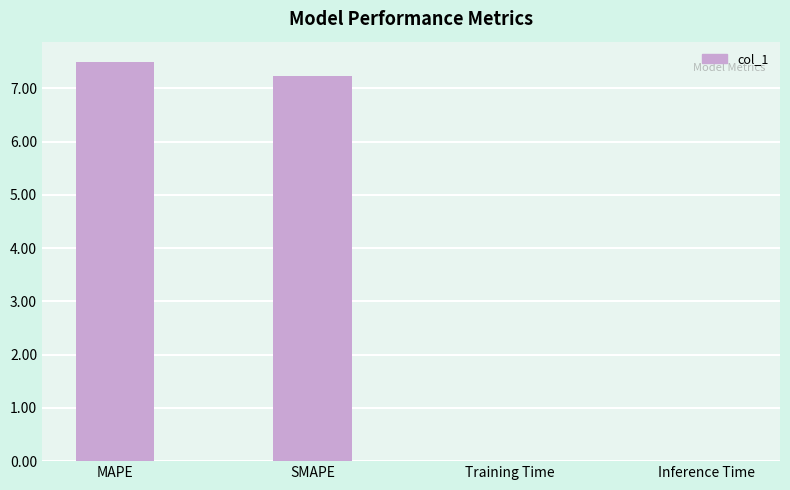

Count the number of data series in this chart.

1